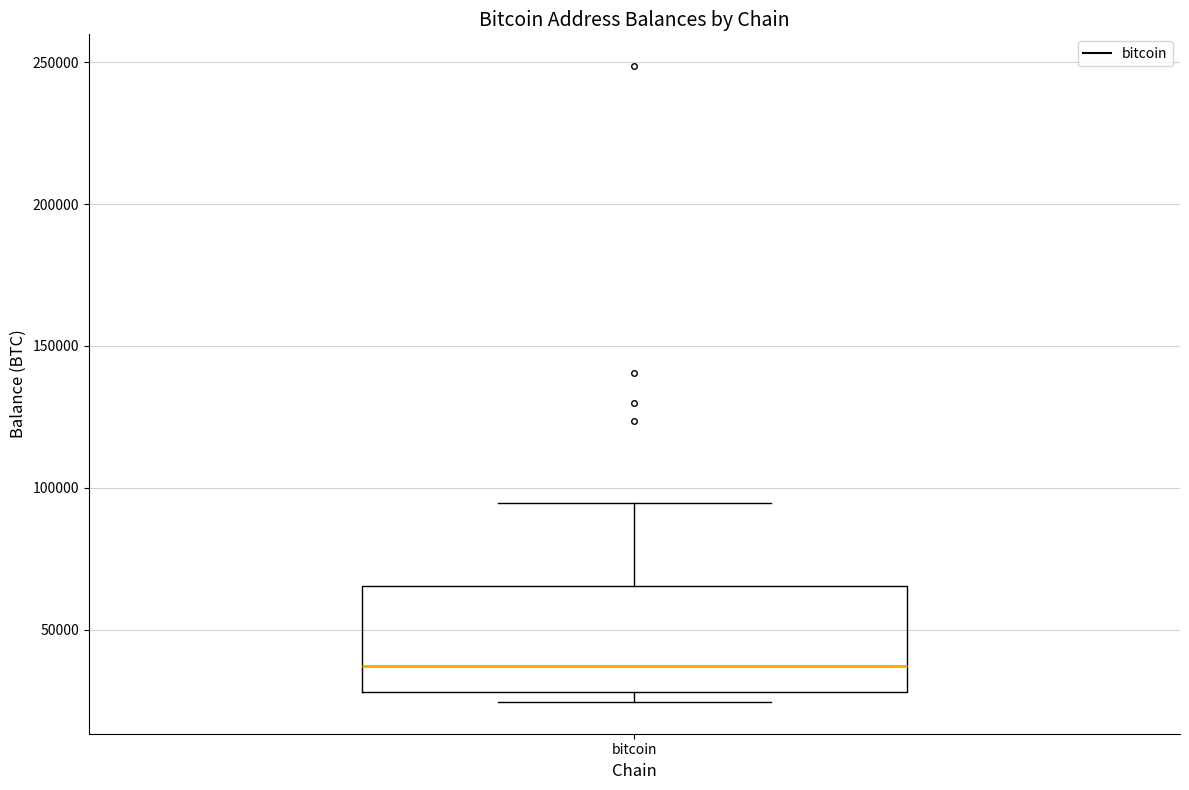

Transcribe this box plot: give where the median line is, the range the box spans, and where the two whiskers end, as read against the y-axis. The values are not printed on the chart, so give them approximately, as read against the axis.

median 35000, box 30000 to 65000, whiskers 25000 to 95000